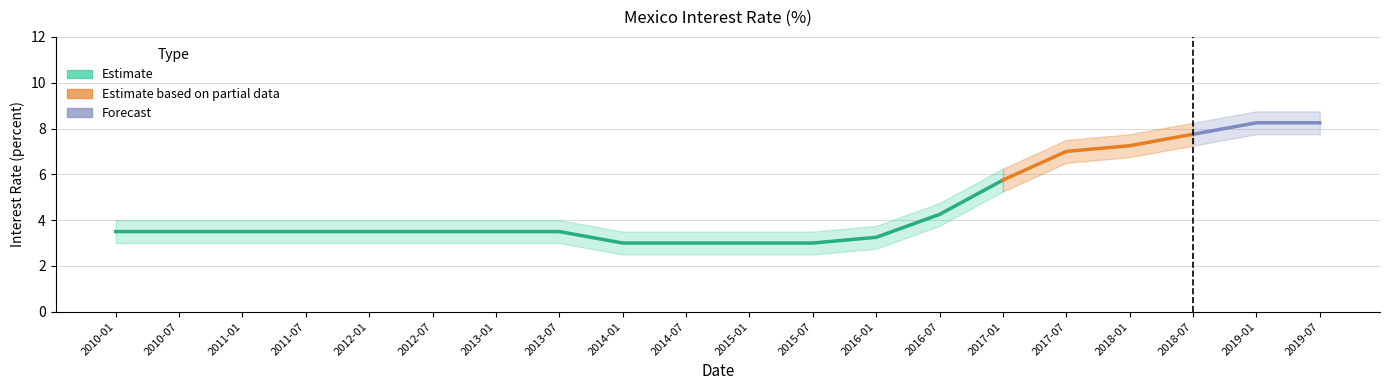

True or false: the data has more than 0 interior local peaks.

False